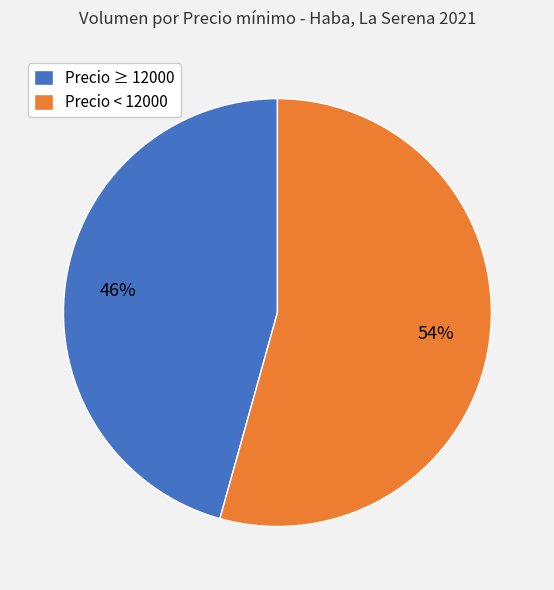

Rank the categories by value from highest to lowest.

Precio < 12000, Precio ≥ 12000